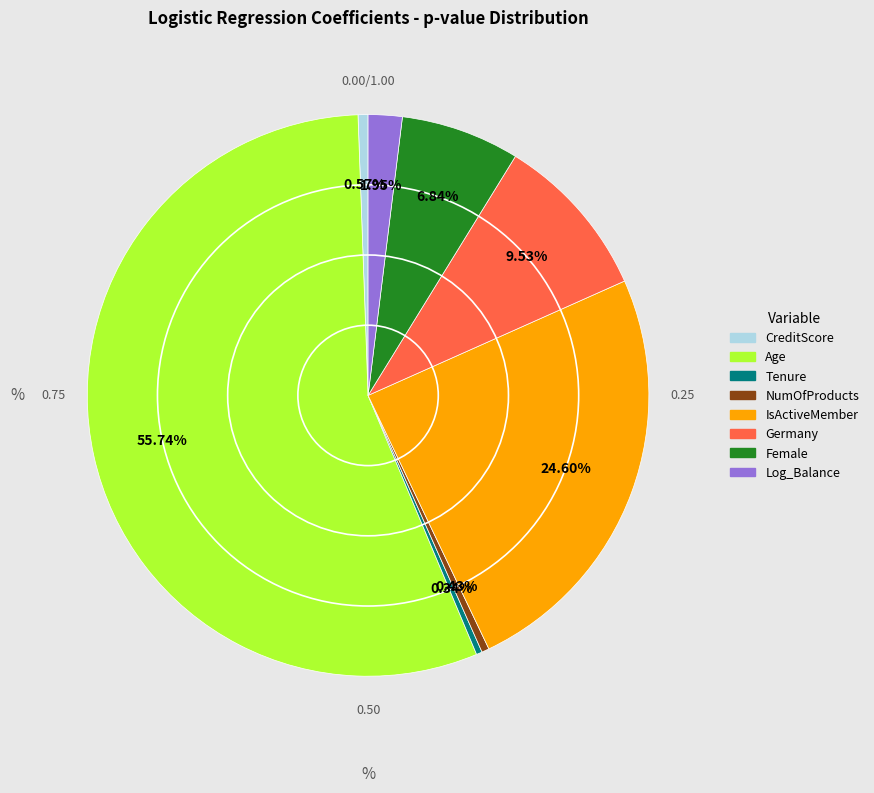

What is the largest slice in the pie chart?

Age